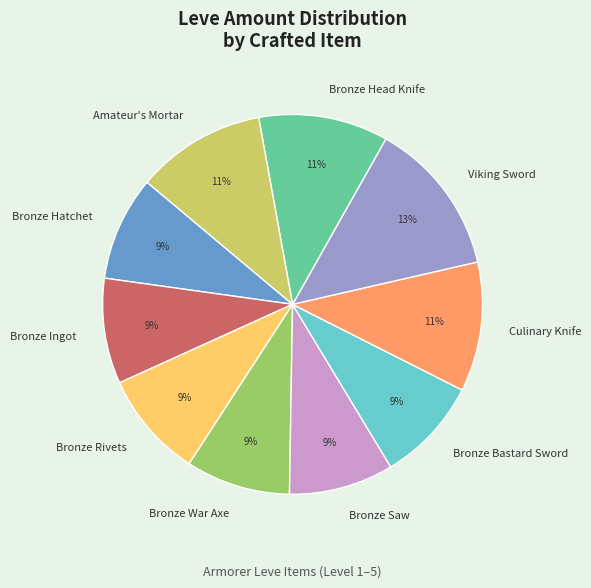

To the nearest percent, what is the difference between the largest and smallest slice percentages?

4%